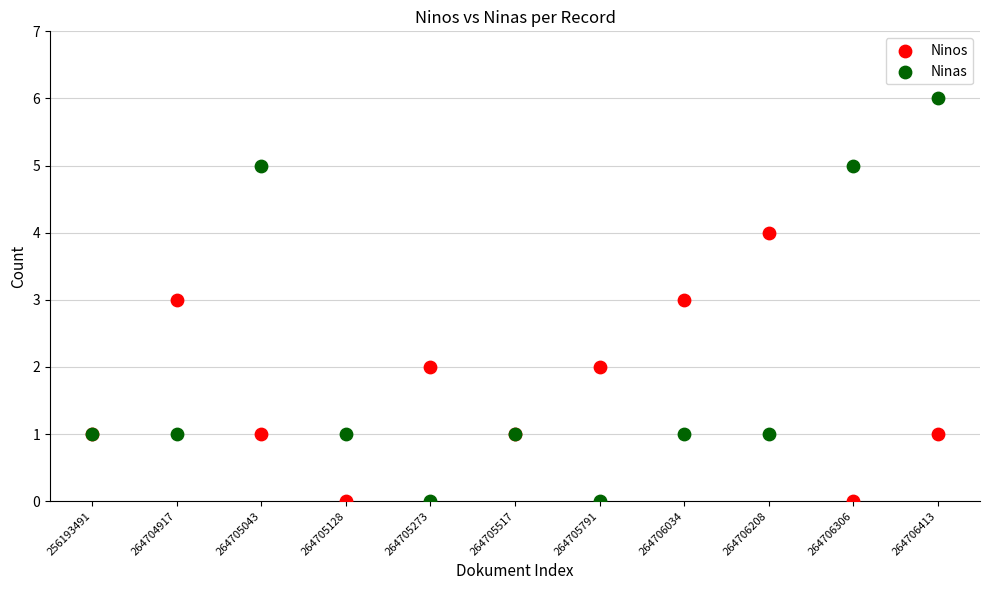

Which series has the widest spread of Y values?

Ninas